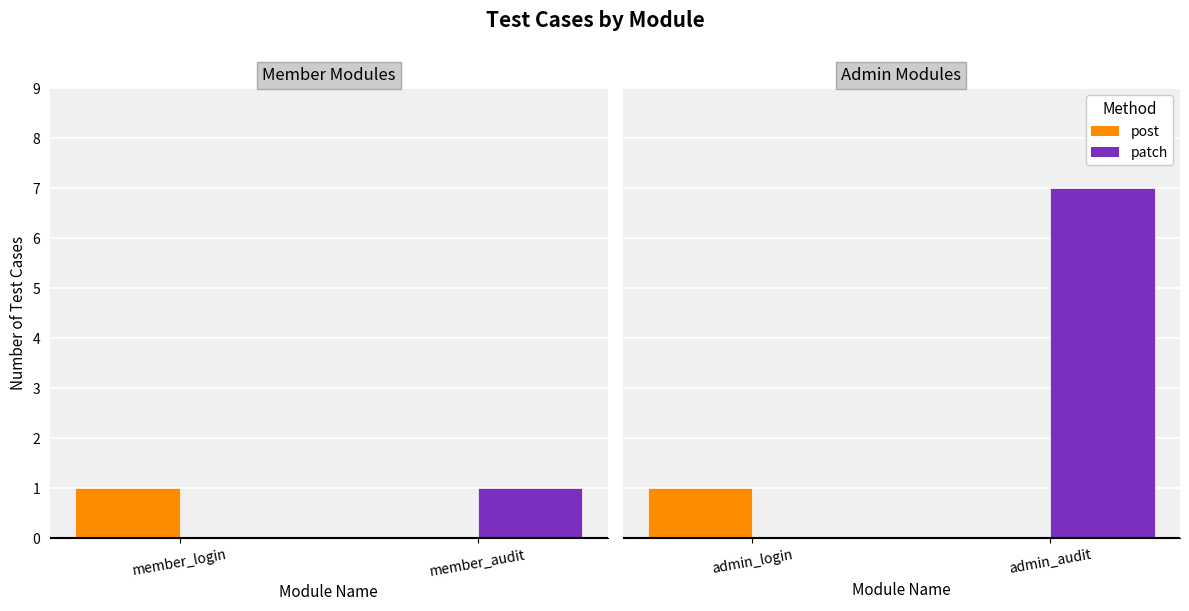

Rank the series at admin_audit from highest to lowest value.

patch, post